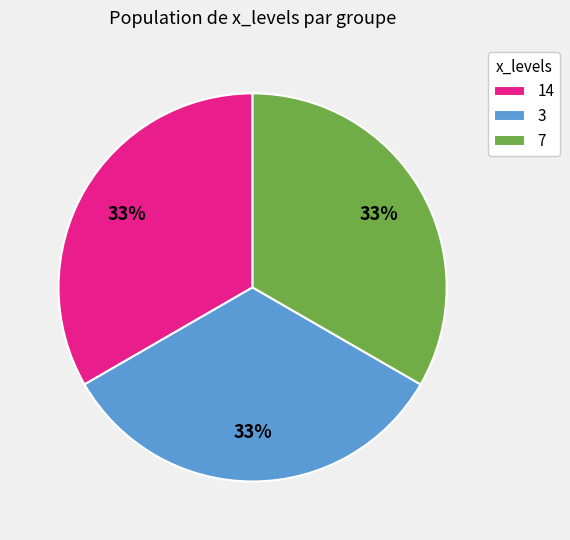

Combined, do 14 and 3 account for over 50%?

Yes